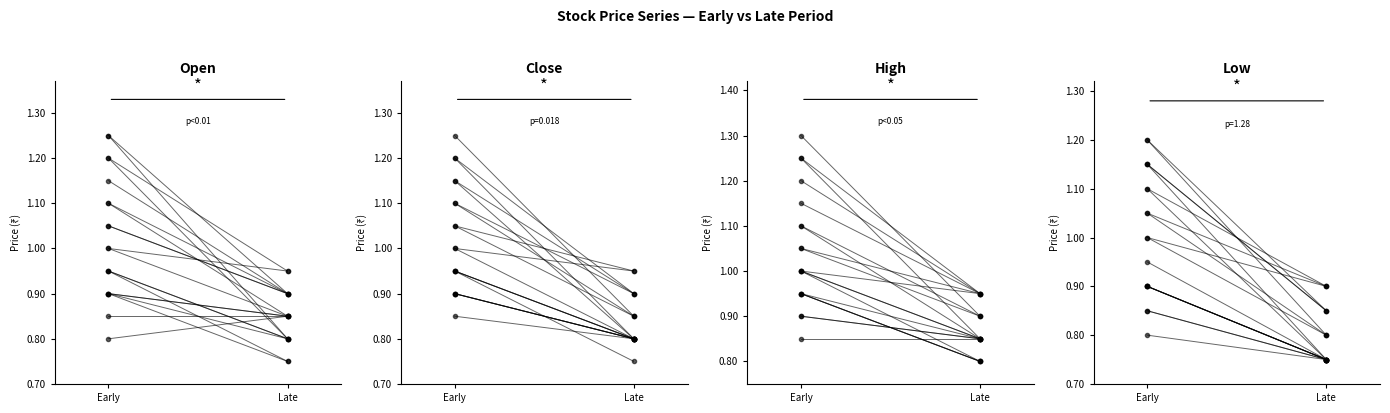

The value of Low at Late is 0.9. True or false?

True